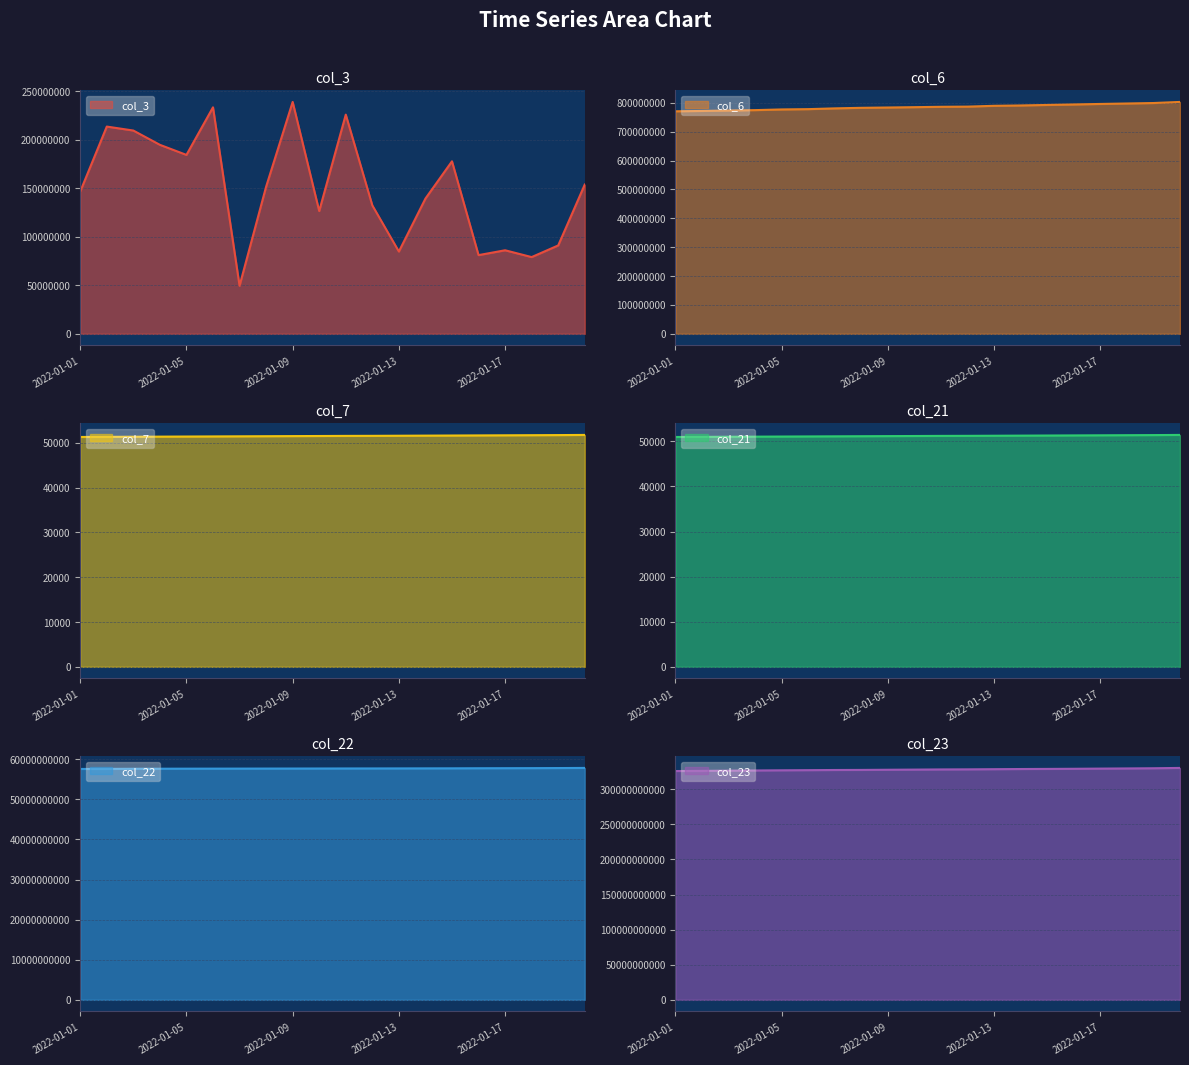

Which series has the largest total across all categories?

col_23